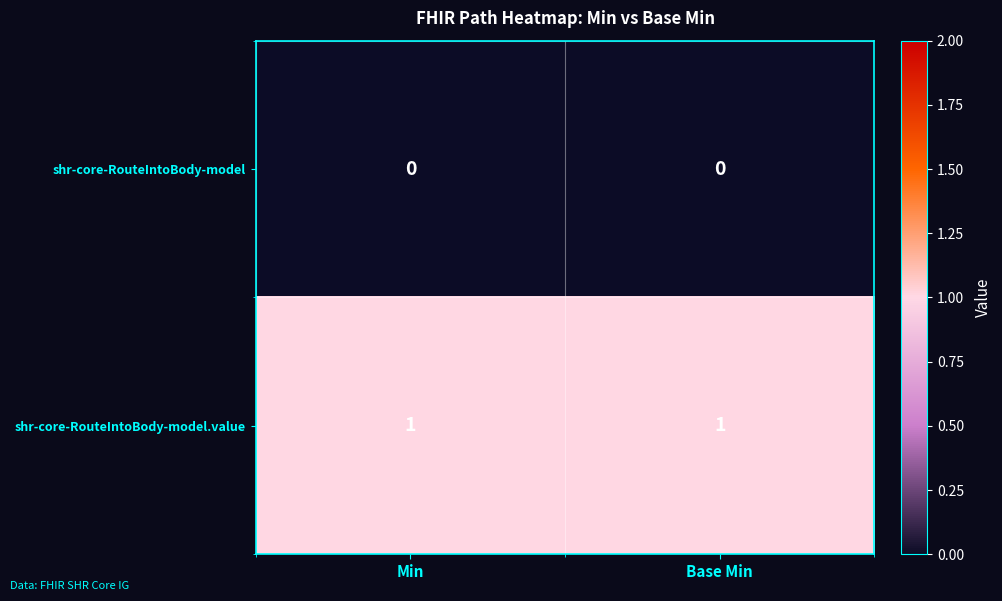

Reading right to left, list all the values displayed in this chart.

shr-core-RouteIntoBody-model: Base Min=0	Min=0
shr-core-RouteIntoBody-model.value: Base Min=1	Min=1